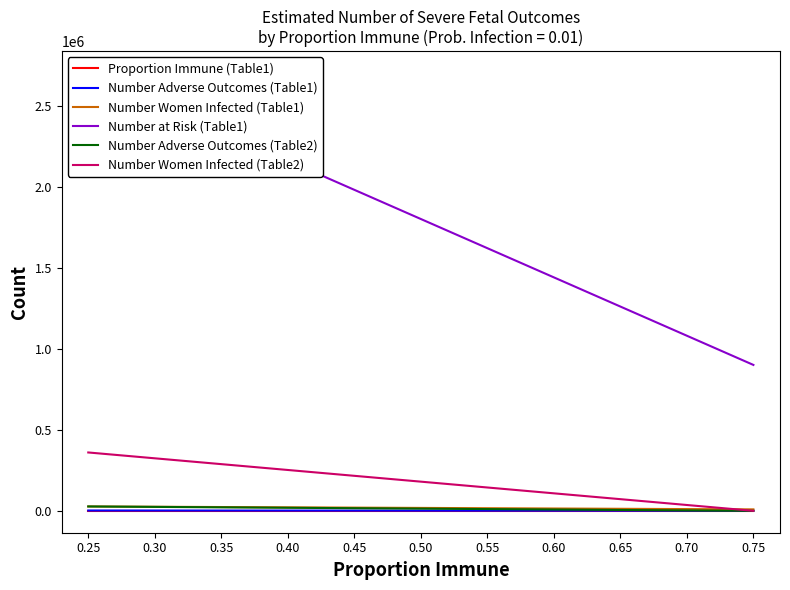

List the series in order of their peak value, highest first.

Number at Risk (Table1), Number Women Infected (Table2), Number Women Infected (Table1), Number Adverse Outcomes (Table2), Number Adverse Outcomes (Table1), Proportion Immune (Table1)